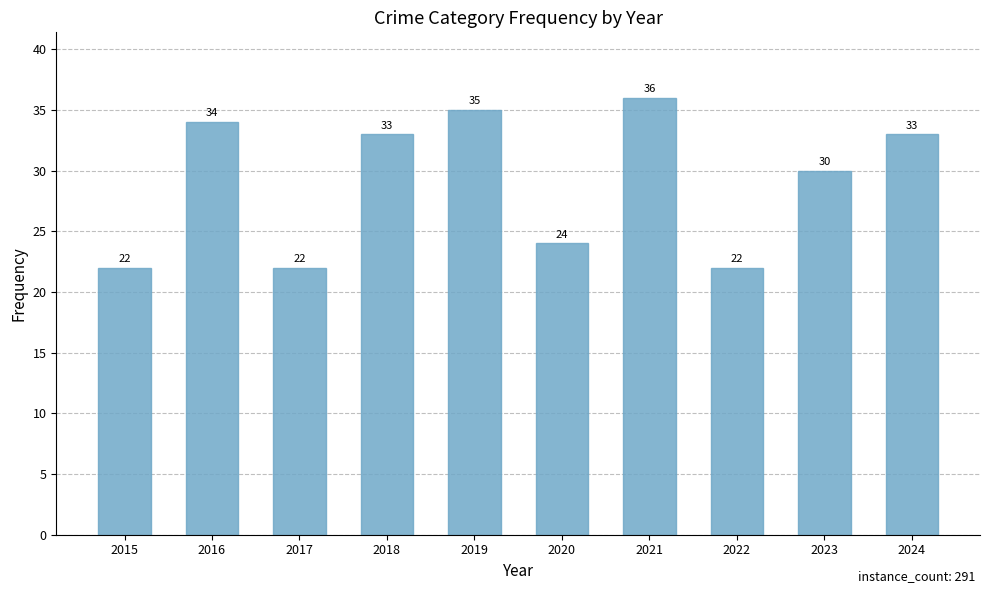

Reading left to right, extract all data points from this chart.

2015=22	2016=34	2017=22	2018=33	2019=35	2020=24	2021=36	2022=22	2023=30	2024=33